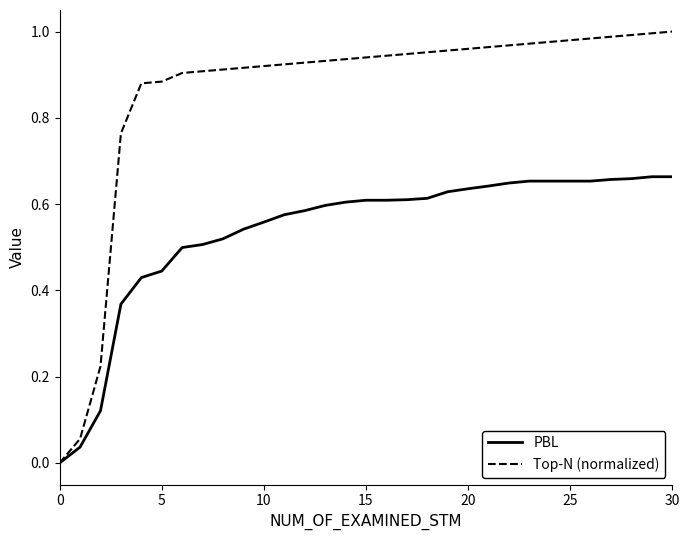

How many lines are shown in the chart?

2